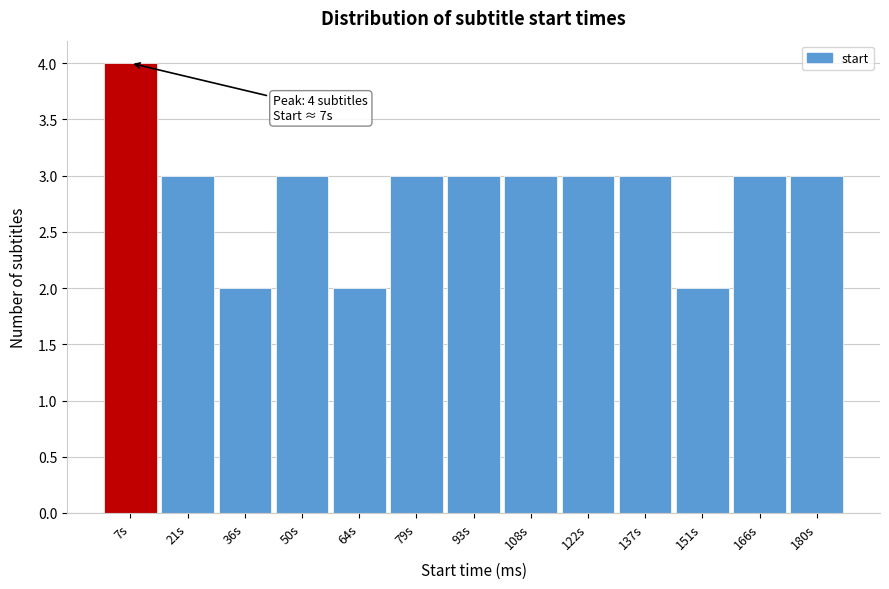

Reading left to right, list all the values displayed in this chart.

7s=4	21s=3	36s=2	50s=3	64s=2	79s=3	93s=3	108s=3	122s=3	137s=3	151s=2	166s=3	180s=3